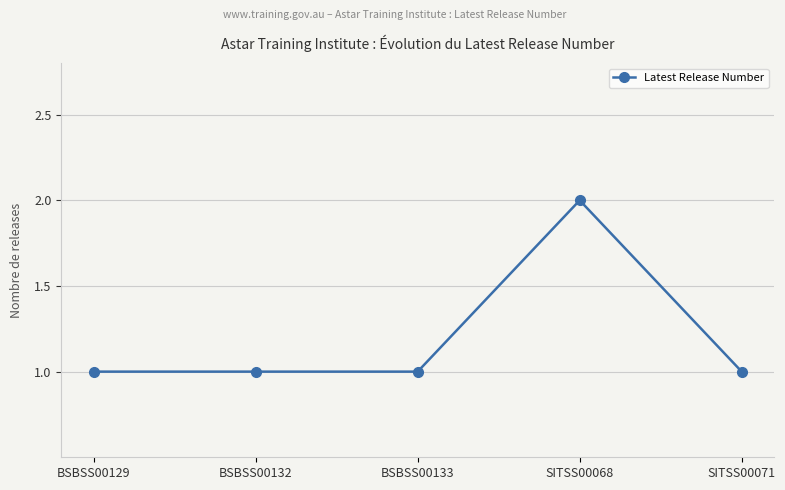

Reading left to right, transcribe all the data shown in this chart.

1	1	1	2	1